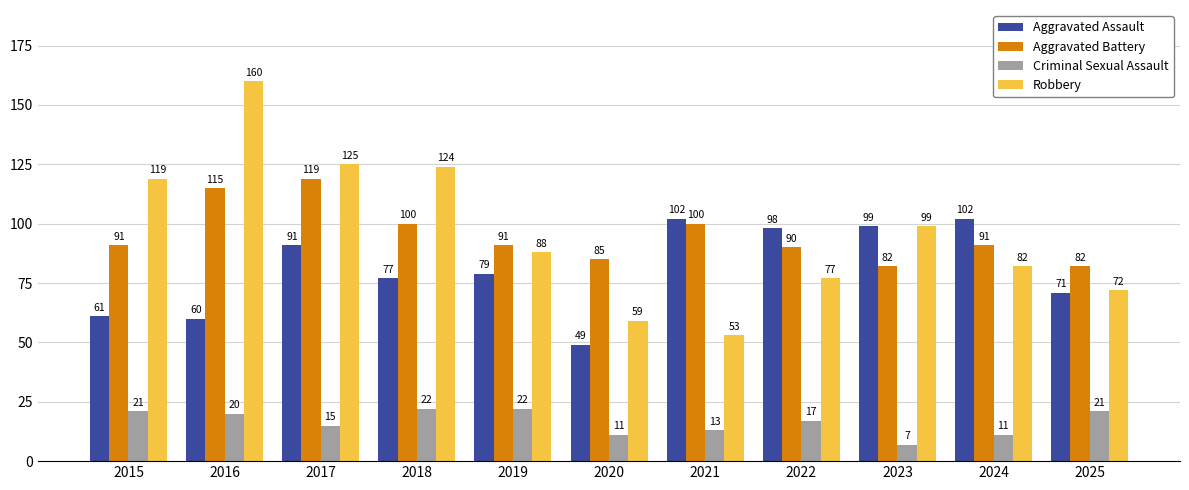

At which label does Robbery reach its minimum?

2021